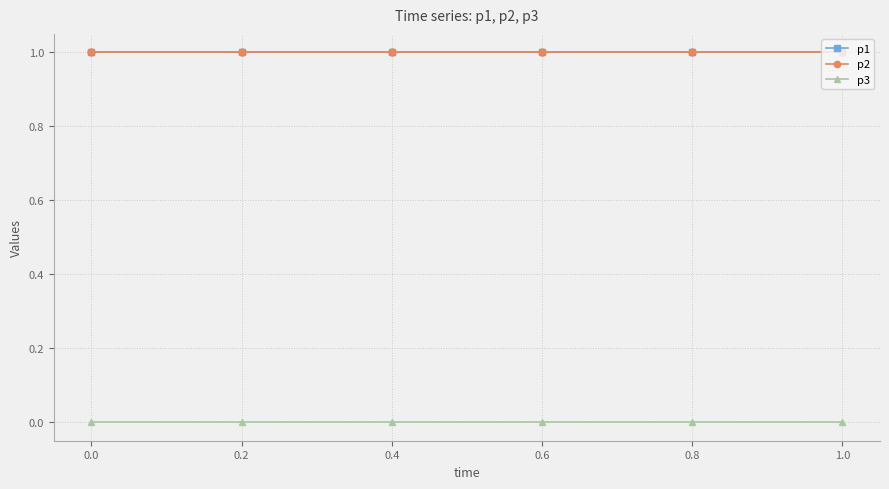

What is the label of the 1st point from the right?

1.0